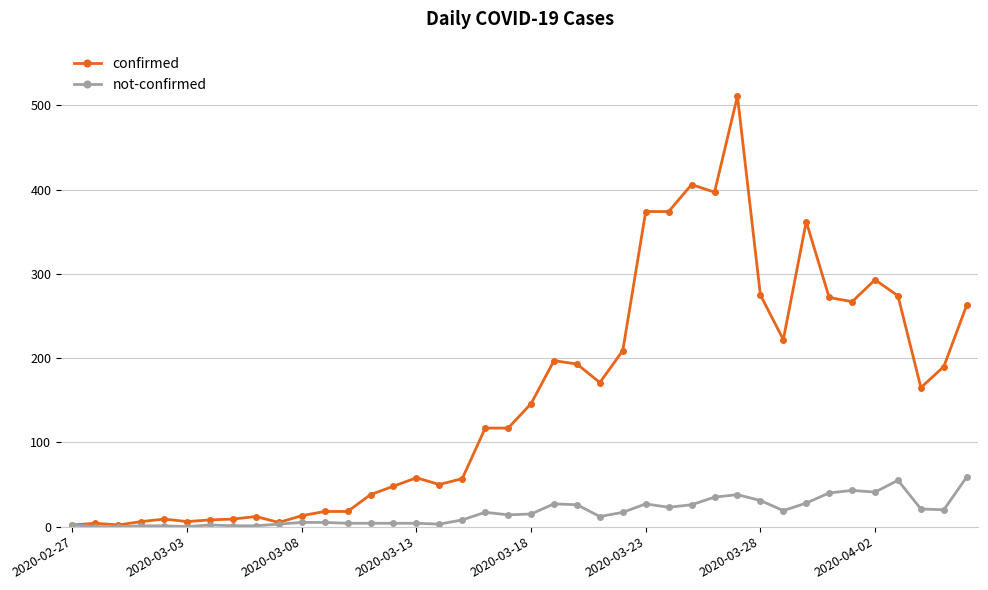

True or false: confirmed has more than 2 interior local peaks.

True